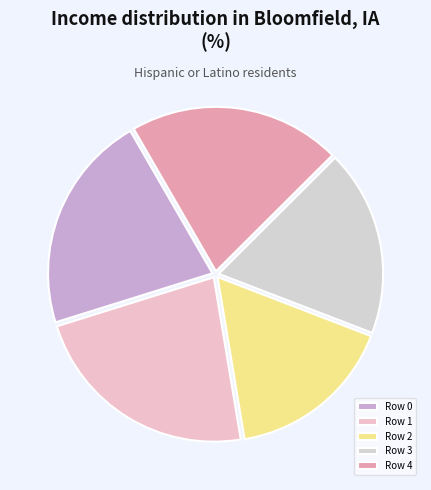

How many segments does this pie chart have?

5